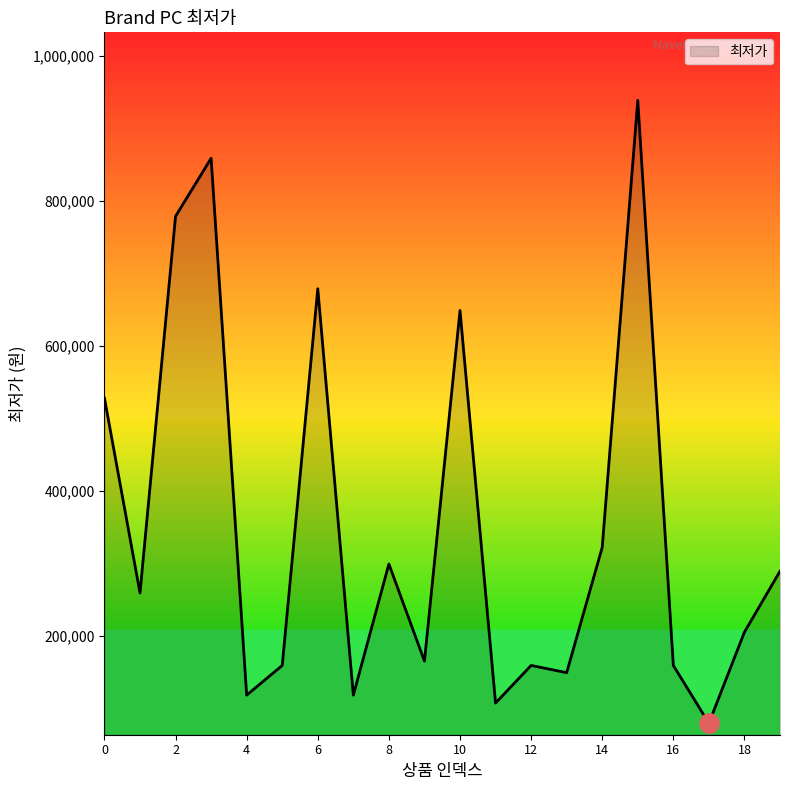

What is the sum of all values?

7020300